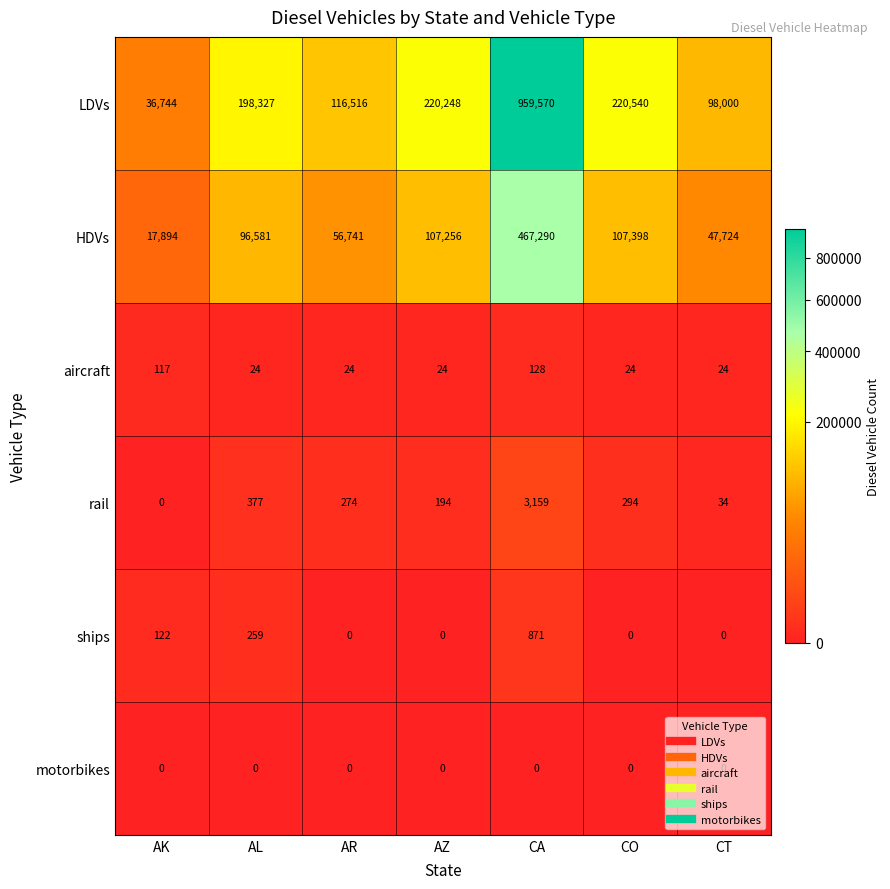

What is the difference between the maximum and minimum values in the HDVs series?

449396